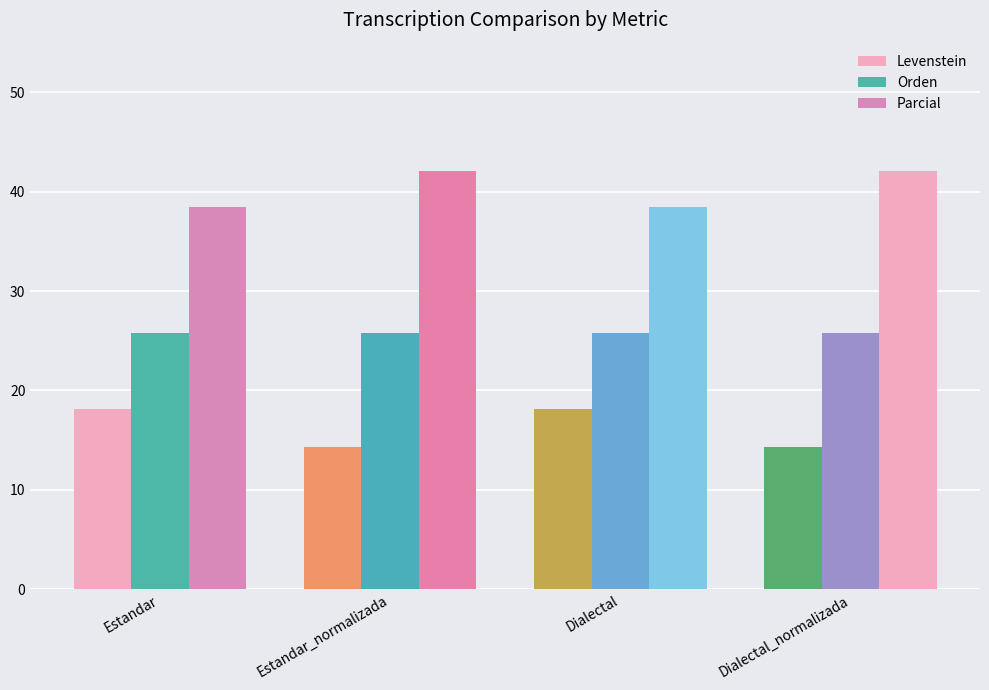

What is the difference between the highest and lowest values at Dialectal?

20.3